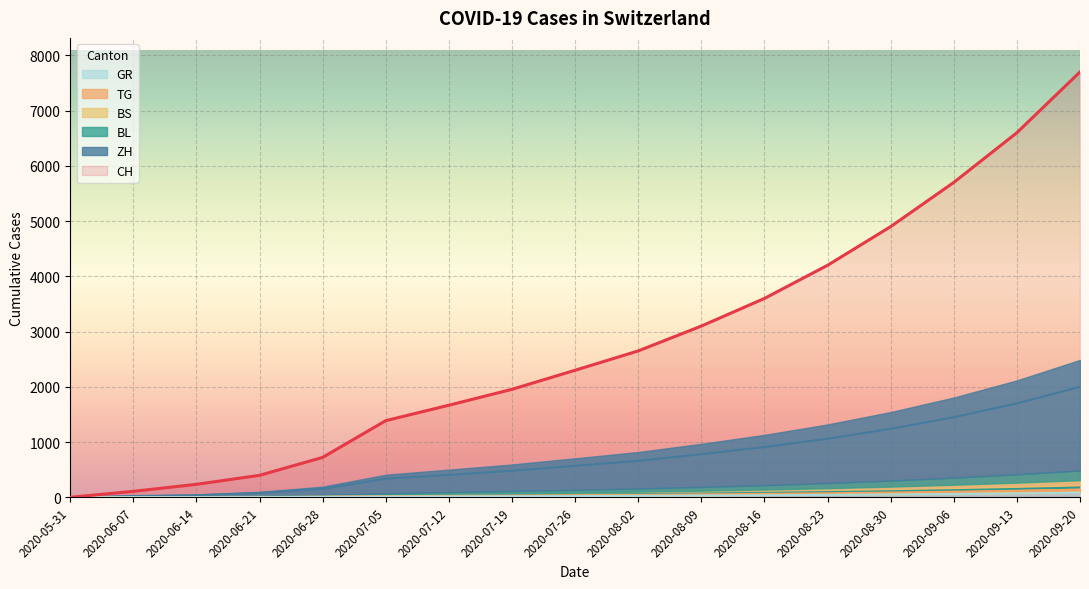

True or false: BL and ZH cross at least once.

False